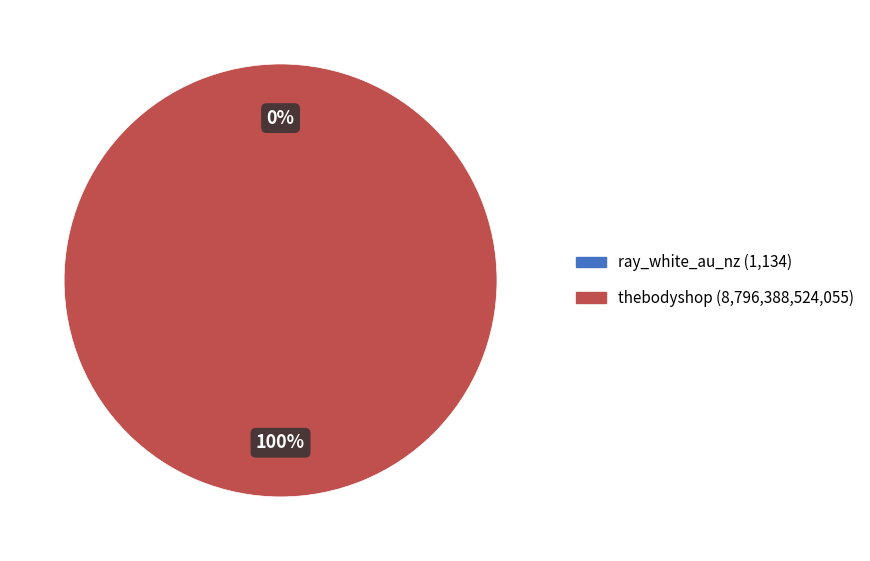

True or false: thebodyshop accounts for 100% of the total.

True